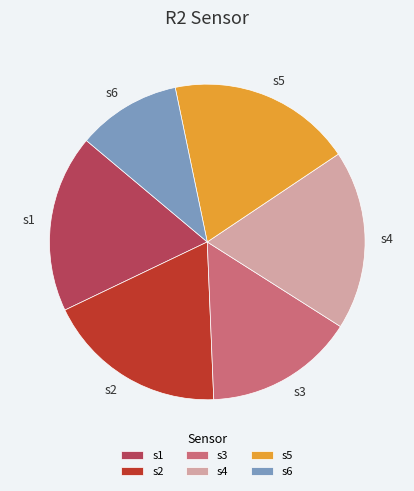

How many segments does this pie chart have?

6